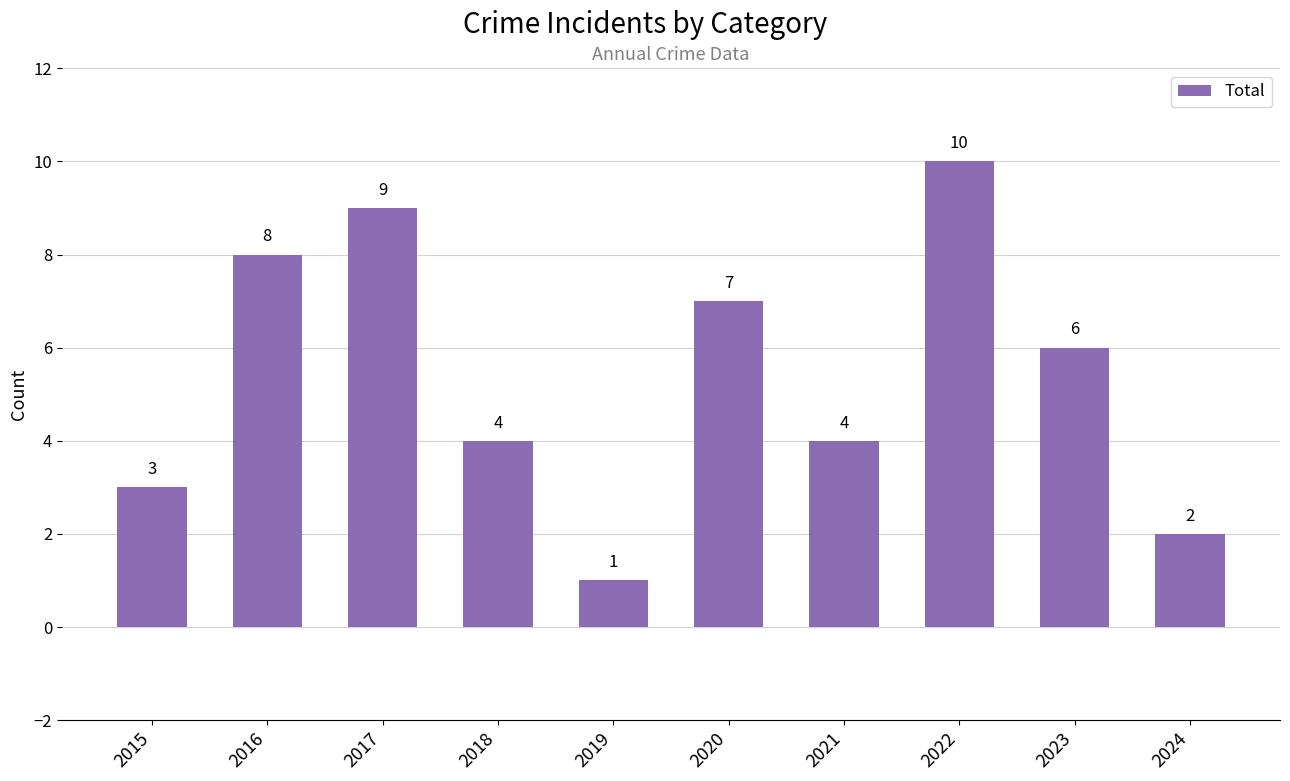

Which label corresponds to the smallest value in the chart?

2019